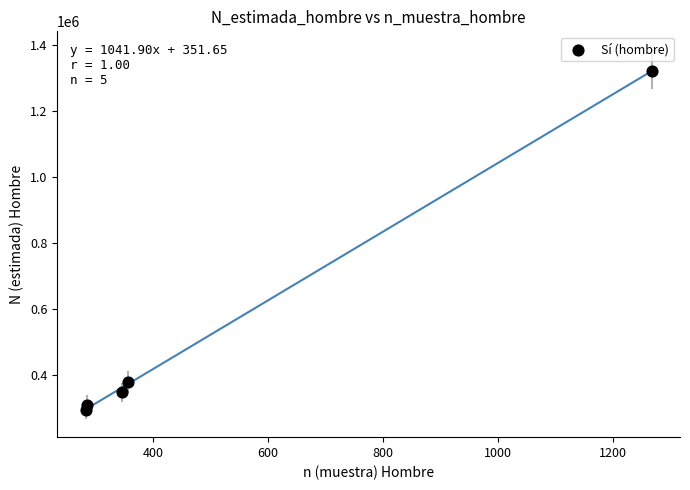

What Y value in the scatter plot is closest to 807009?

376822